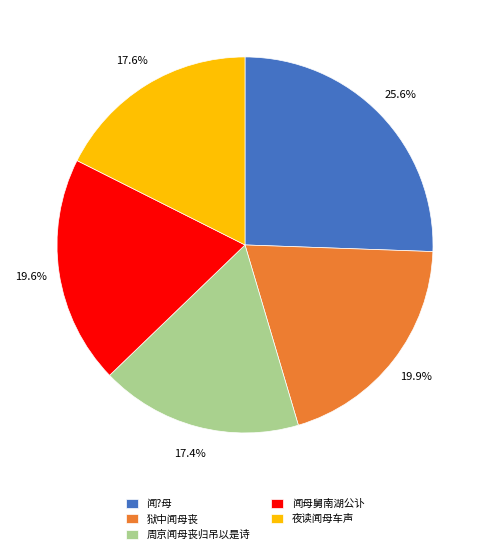

Which slice is the largest?

闻?母